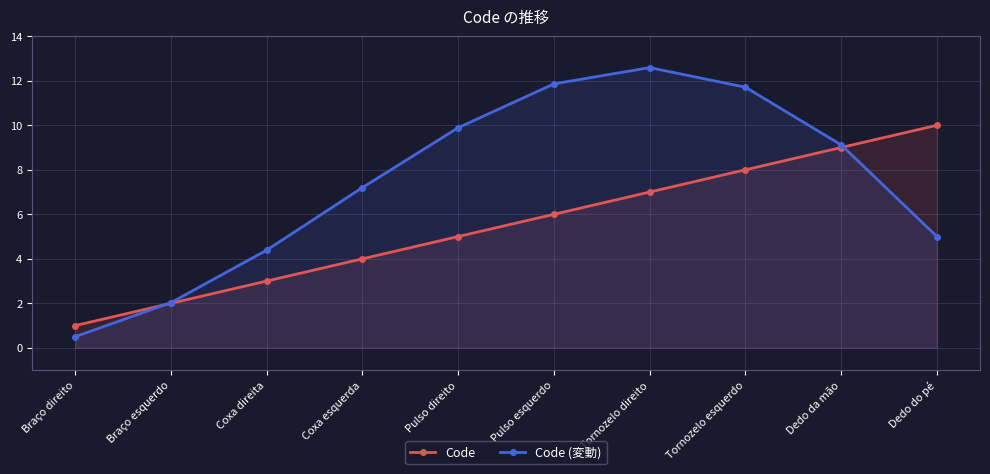

Rank the series by their maximum value, from lowest to highest.

Code, Code (変動)